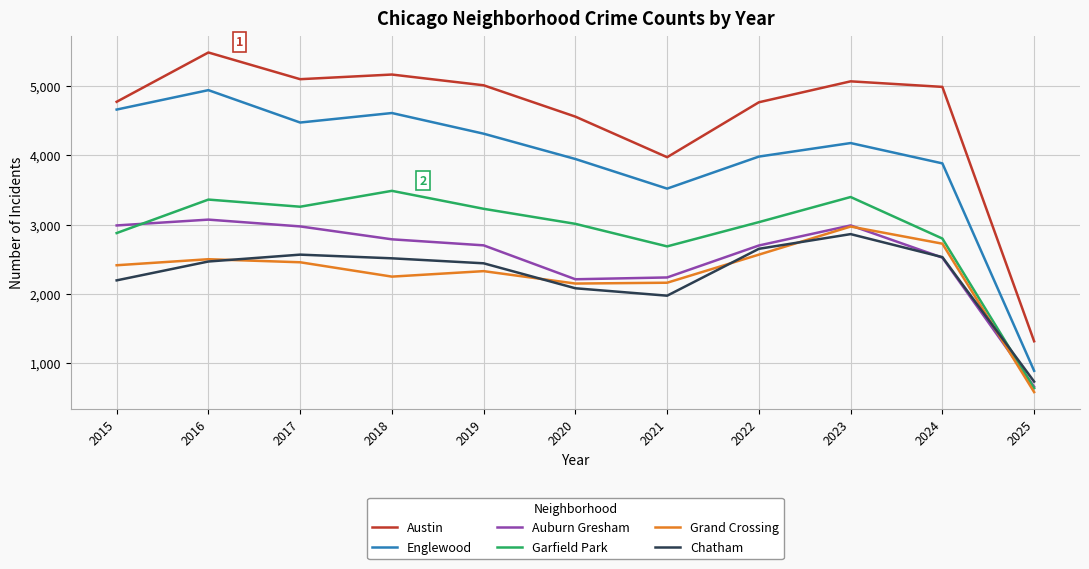

What is the minimum value for Englewood?

891